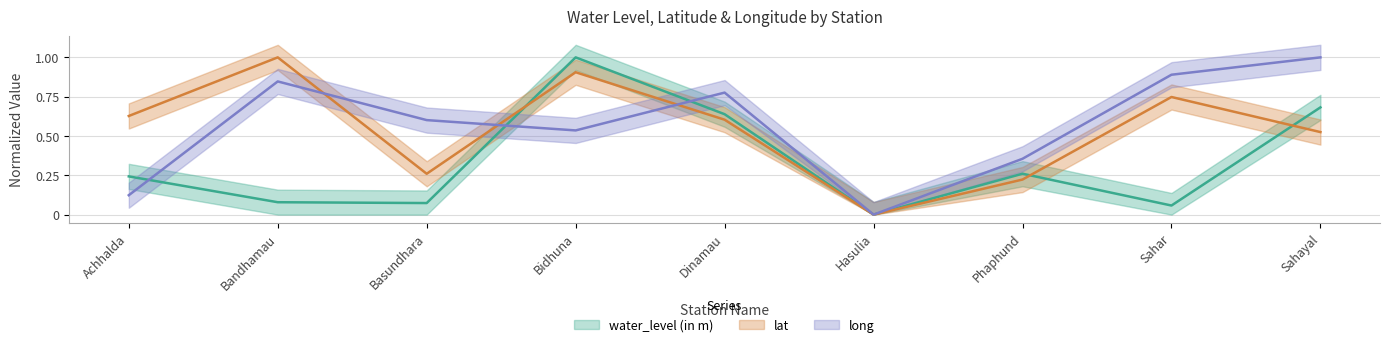

In lat, how many points are lower than both neighbors (excluding endpoints)?

2